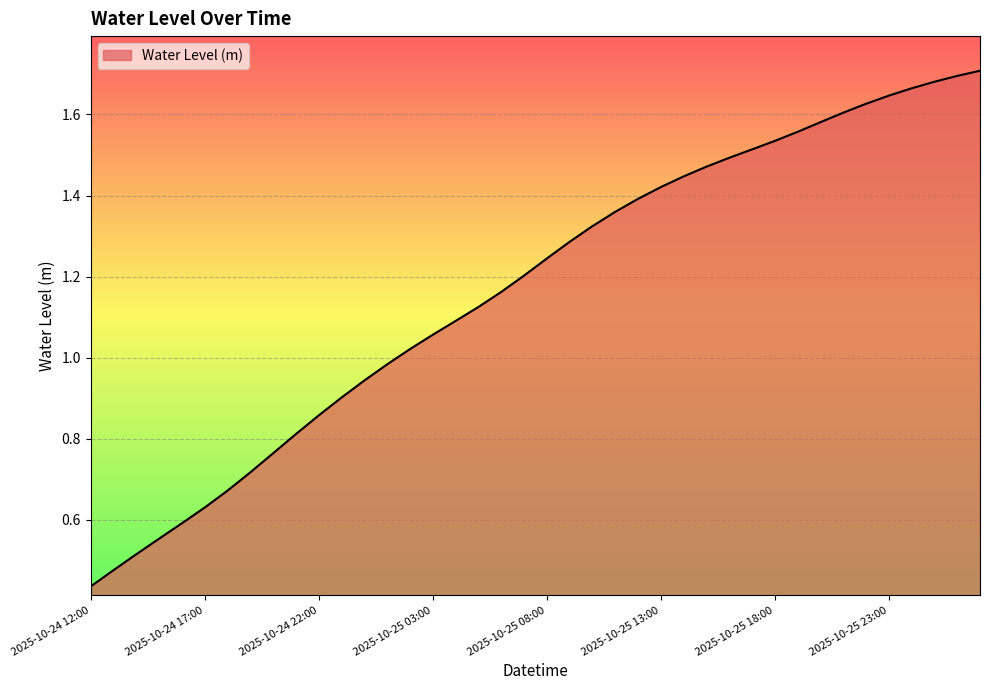

List the labels in order of value, largest first.

2025-10-26 03:00, 2025-10-26 02:00, 2025-10-26 01:00, 2025-10-26 00:00, 2025-10-25 23:00, 2025-10-25 22:00, 2025-10-25 21:00, 2025-10-25 20:00, 2025-10-25 19:00, 2025-10-25 18:00, 2025-10-25 17:00, 2025-10-25 16:00, 2025-10-25 15:00, 2025-10-25 14:00, 2025-10-25 13:00, 2025-10-25 12:00, 2025-10-25 11:00, 2025-10-25 10:00, 2025-10-25 09:00, 2025-10-25 08:00, 2025-10-25 07:00, 2025-10-25 06:00, 2025-10-25 05:00, 2025-10-25 04:00, 2025-10-25 03:00, 2025-10-25 02:00, 2025-10-25 01:00, 2025-10-25 00:00, 2025-10-24 23:00, 2025-10-24 22:00, 2025-10-24 21:00, 2025-10-24 20:00, 2025-10-24 19:00, 2025-10-24 18:00, 2025-10-24 17:00, 2025-10-24 16:00, 2025-10-24 15:00, 2025-10-24 14:00, 2025-10-24 13:00, 2025-10-24 12:00